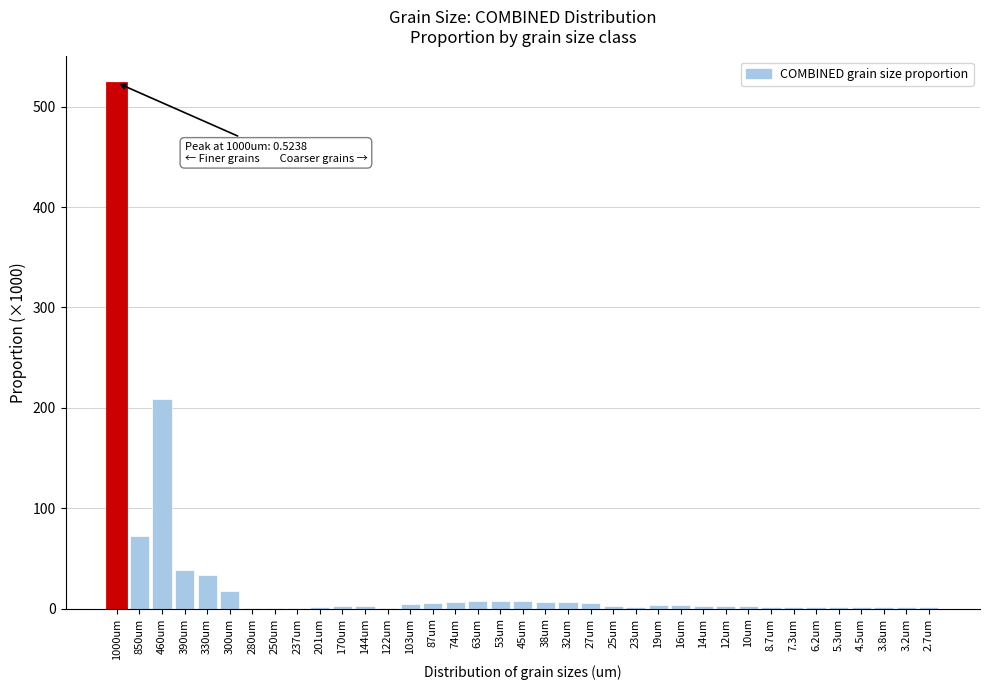

Which label corresponds to the largest value in the chart?

1000um